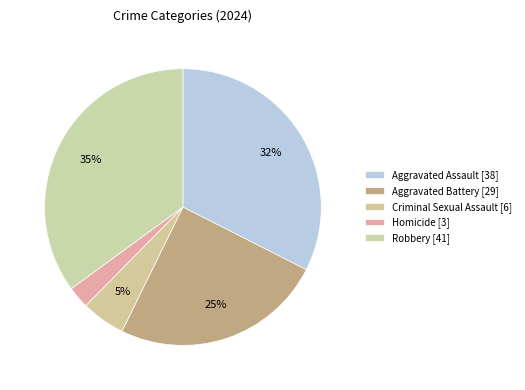

How many slices are in this pie chart?

5